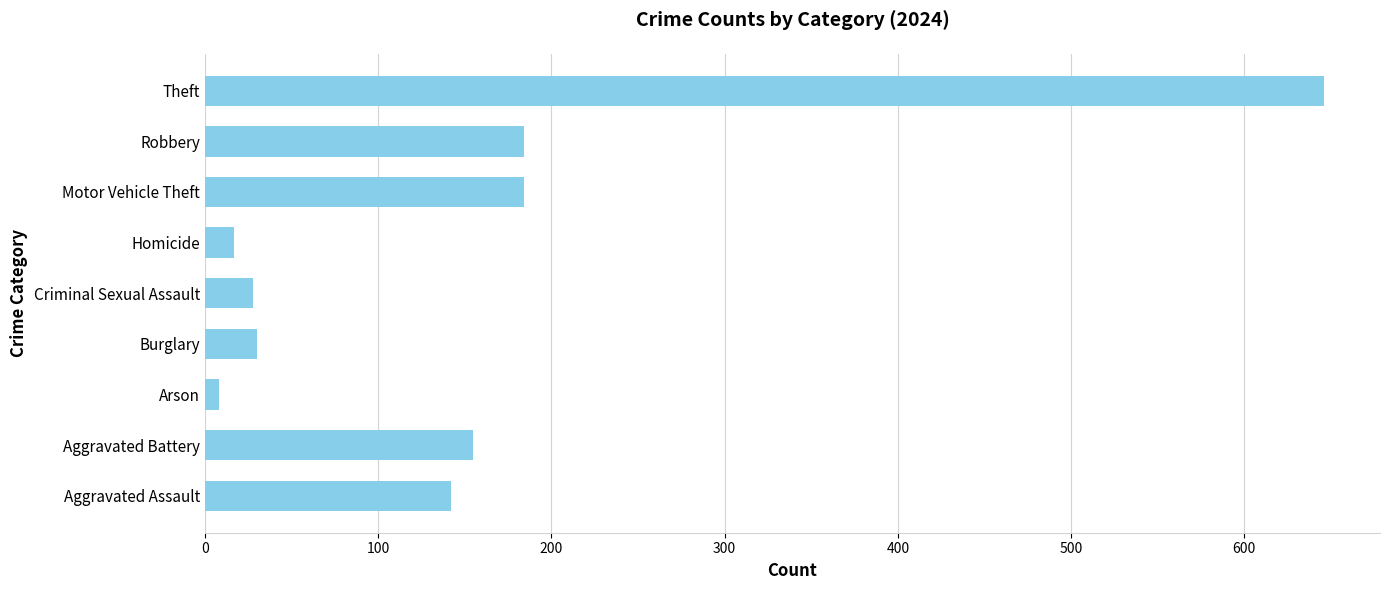

What is the change in value from Aggravated Assault to Burglary?

-112